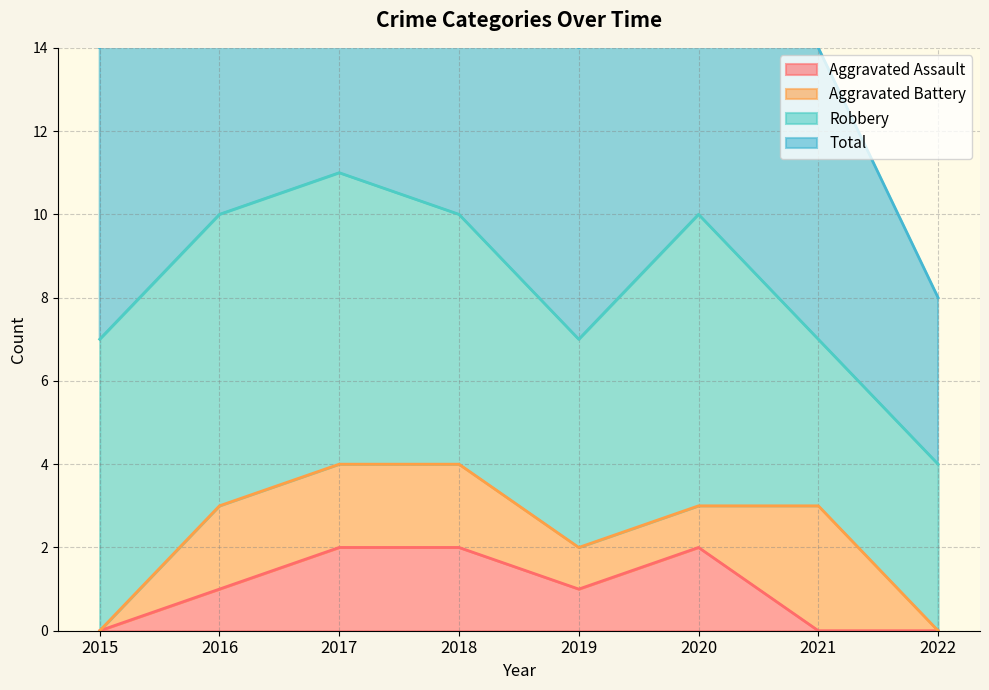

Which series changed the most between 2016 and 2020?

Aggravated Assault